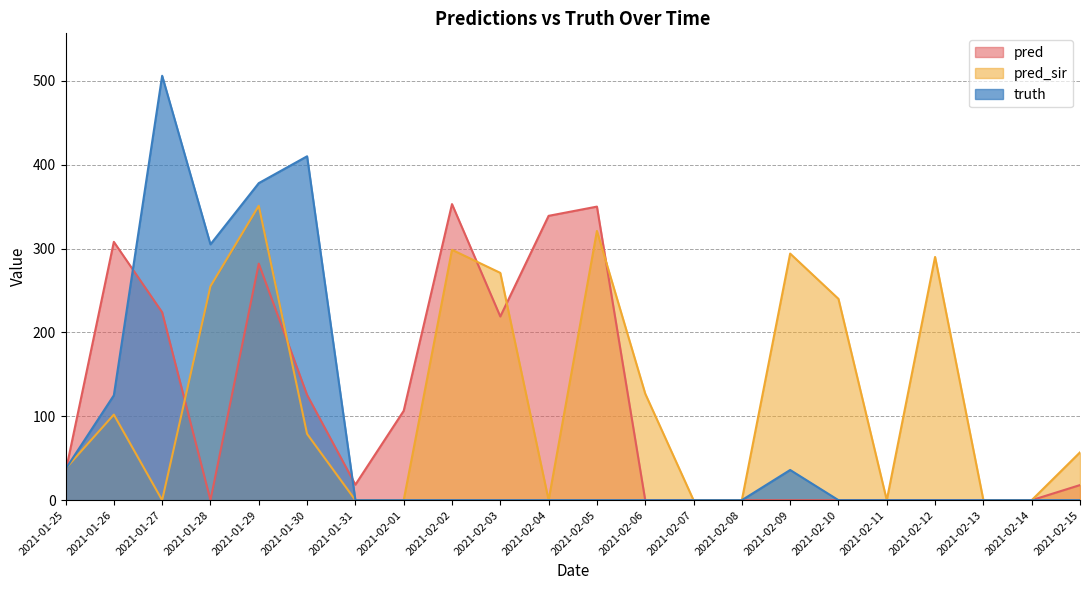

Reading left to right, what are all the values shown in this chart?

pred: 33.5	308.0	224.0	0.0	282.0	125.5	18.5	106.5	353.0	219.0	339.0	350.0	0.0	0.0	0.0	0.0	0.0	0.0	0.0	0.0	0.0	18.0
pred_sir: 37.5	102.0	0.0	255.0	351.0	79.0	0.0	0.0	298.5	271.0	0.0	321.0	127.0	0.0	0.0	294.0	240.0	0.0	290.0	0.0	0.0	57.0
truth: 37.0	125.0	506.0	305.0	378.0	410.0	0.0	0.0	0.0	0.0	0.0	0.0	0.0	0.0	0.0	36.0	0.0	0.0	0.0	0.0	0.0	0.0